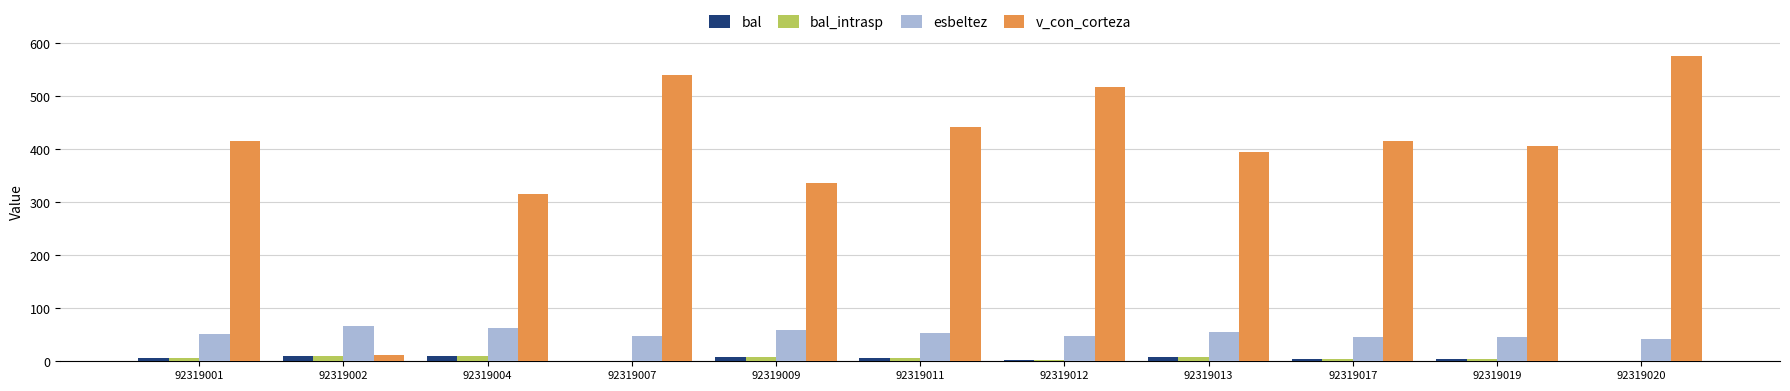

The esbeltez series shows 81.0 at 92319017. True or false?

False